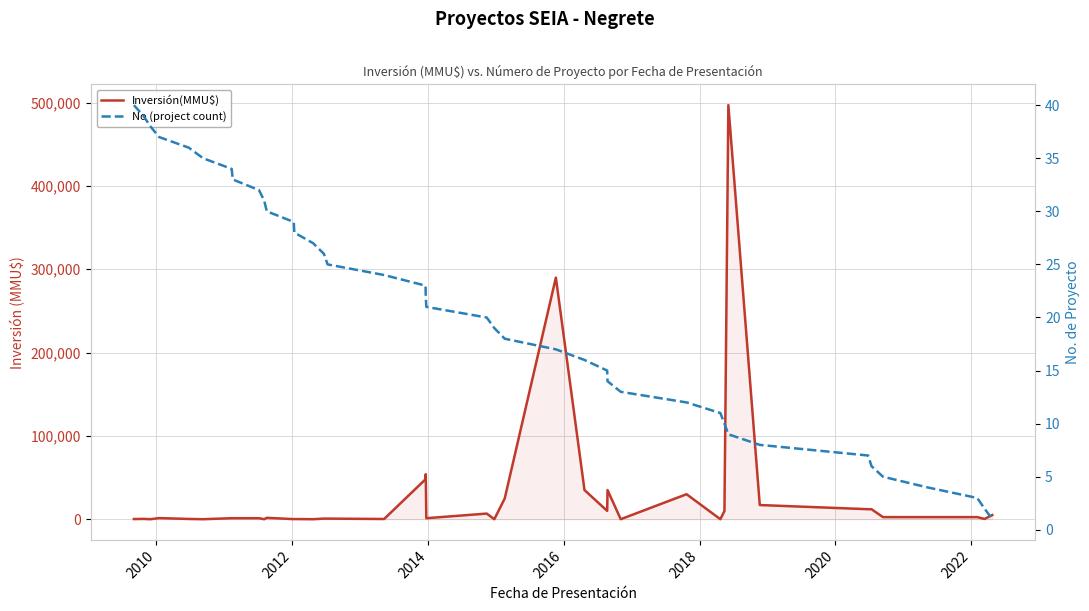

Reading right to left, extract all data points from this chart.

Inversión(MMU$): 5000	300	2500	2500	2500	12000	12000	17000	497000	9903	0	30000	0	35000	10000	35000	290000	25000	10	6750	1200	54000	48000	250	706	706	0	200	100	1650	0	1200	1200	1200	1	300	1350	0	377	185
No (project count): 1	2	3	4	5	6	7	8	9	10	11	12	13	14	15	16	17	18	19	20	21	22	23	24	25	26	27	28	29	30	31	32	33	34	35	36	37	38	39	40